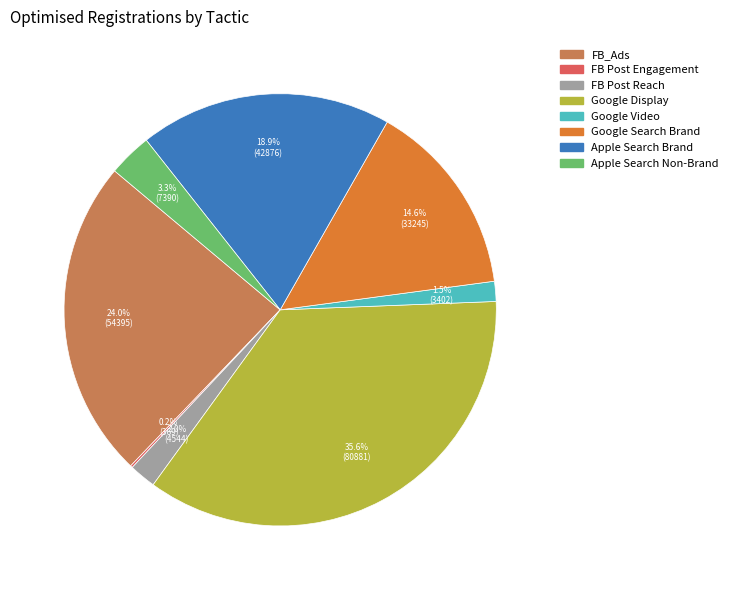

Does Google Video account for over 50% of the chart?

No